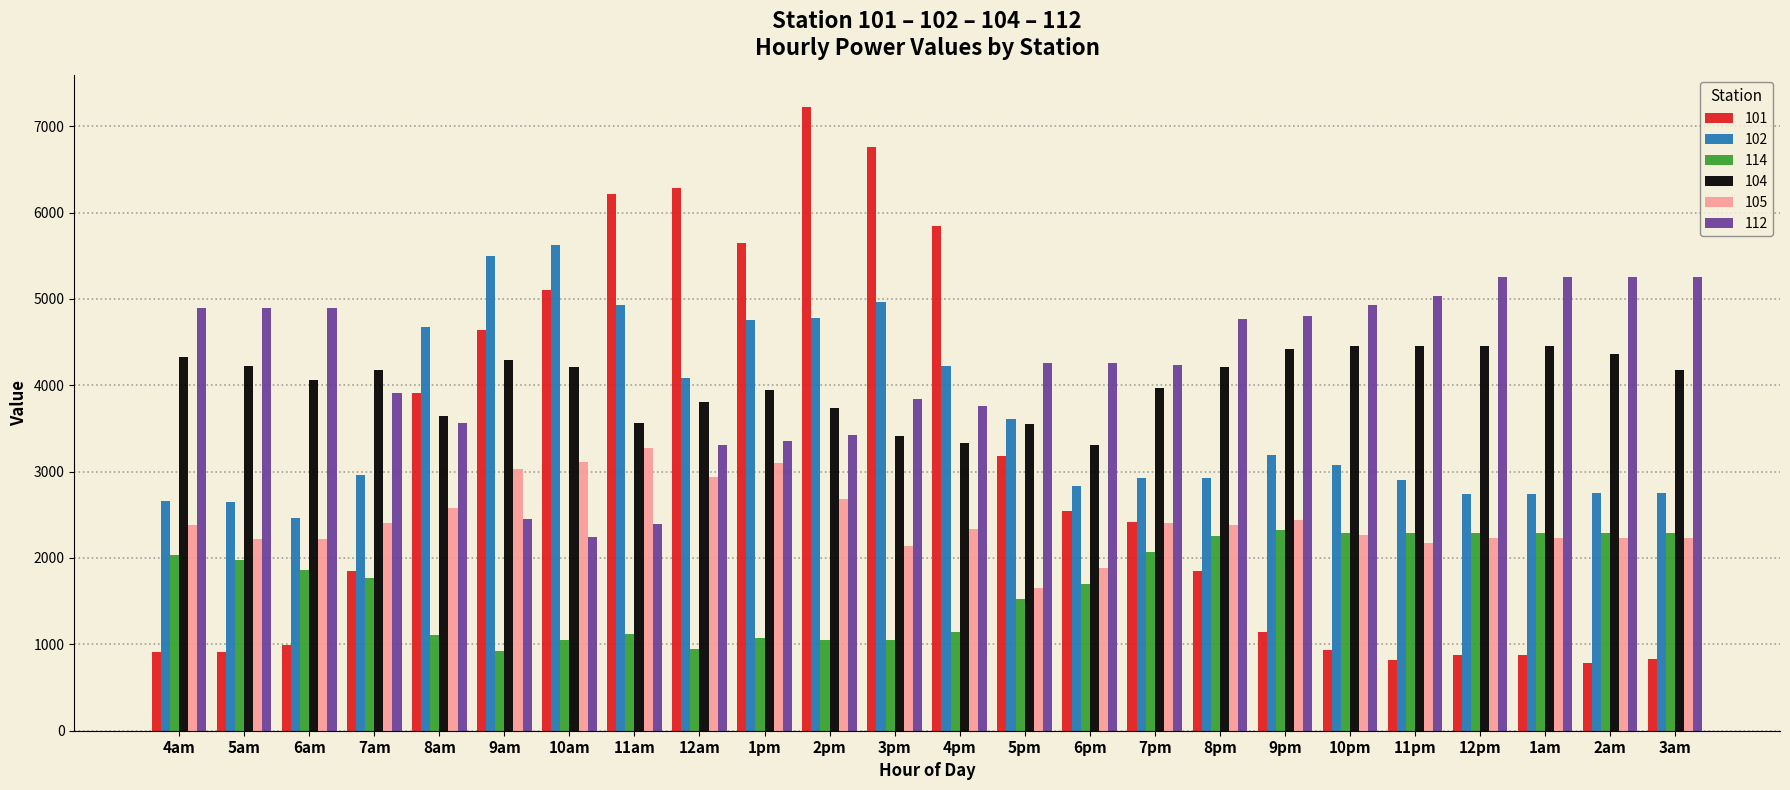

At how many categories does at least one series exceed 6352?

2